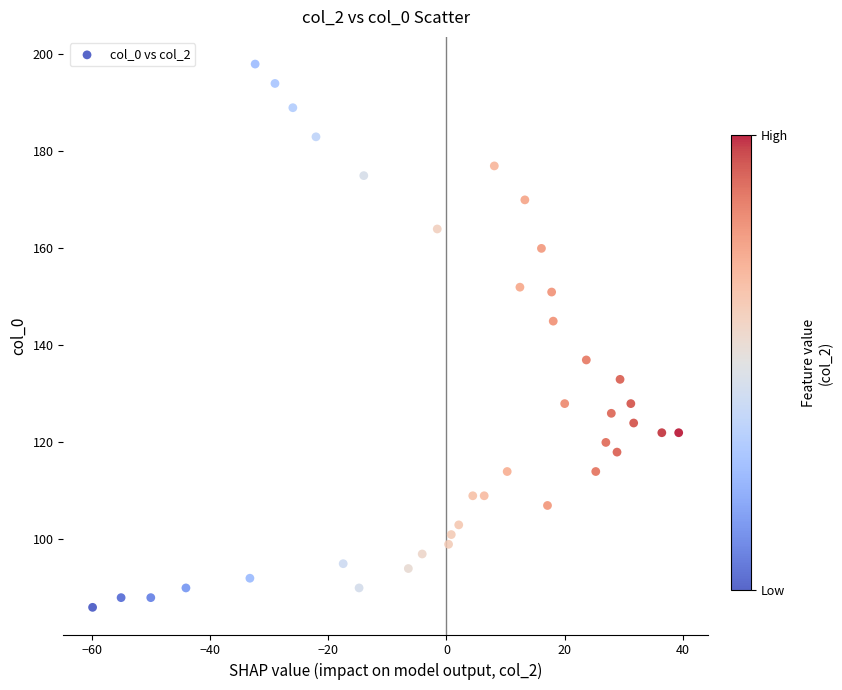

What is the range of Y values (max minus min)?

112